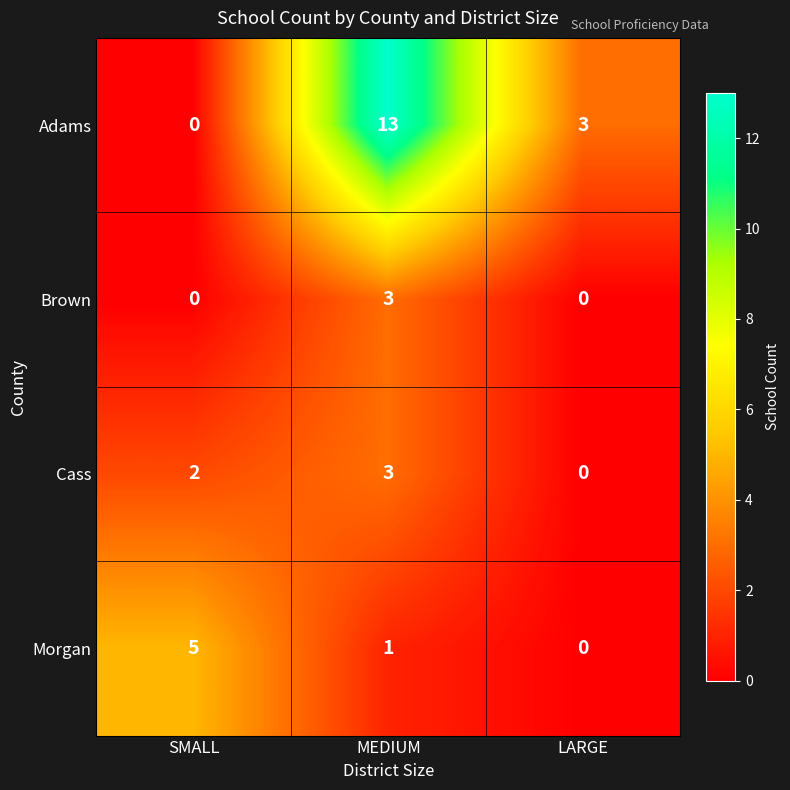

Count the Morgan values in the range 0 to 5.

3